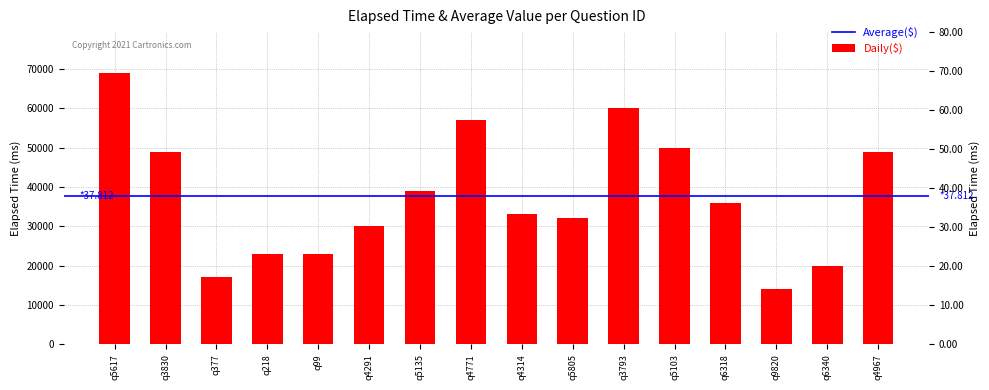

At which label does the data first exceed 36000?

q5617